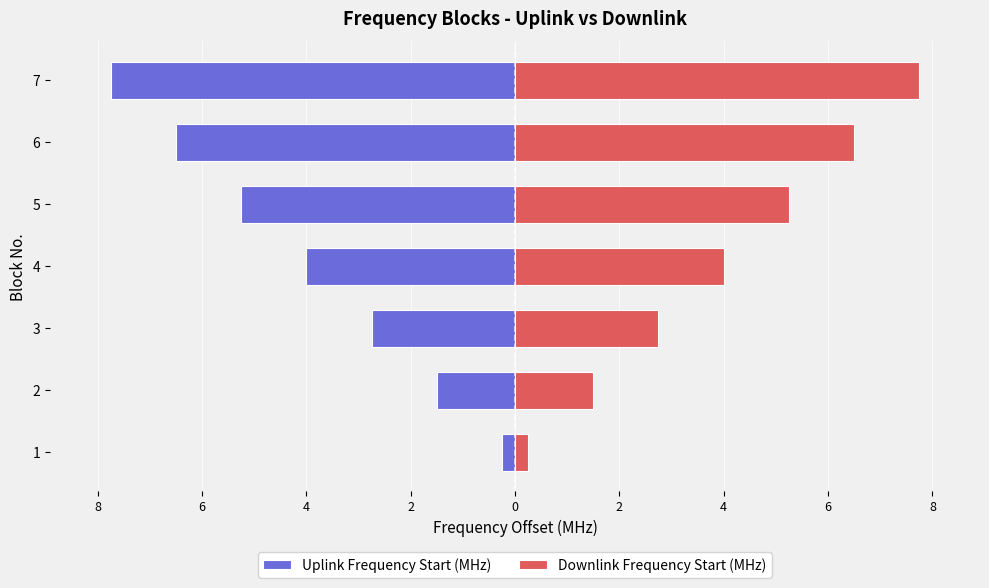

What is the greatest value displayed?

7.8